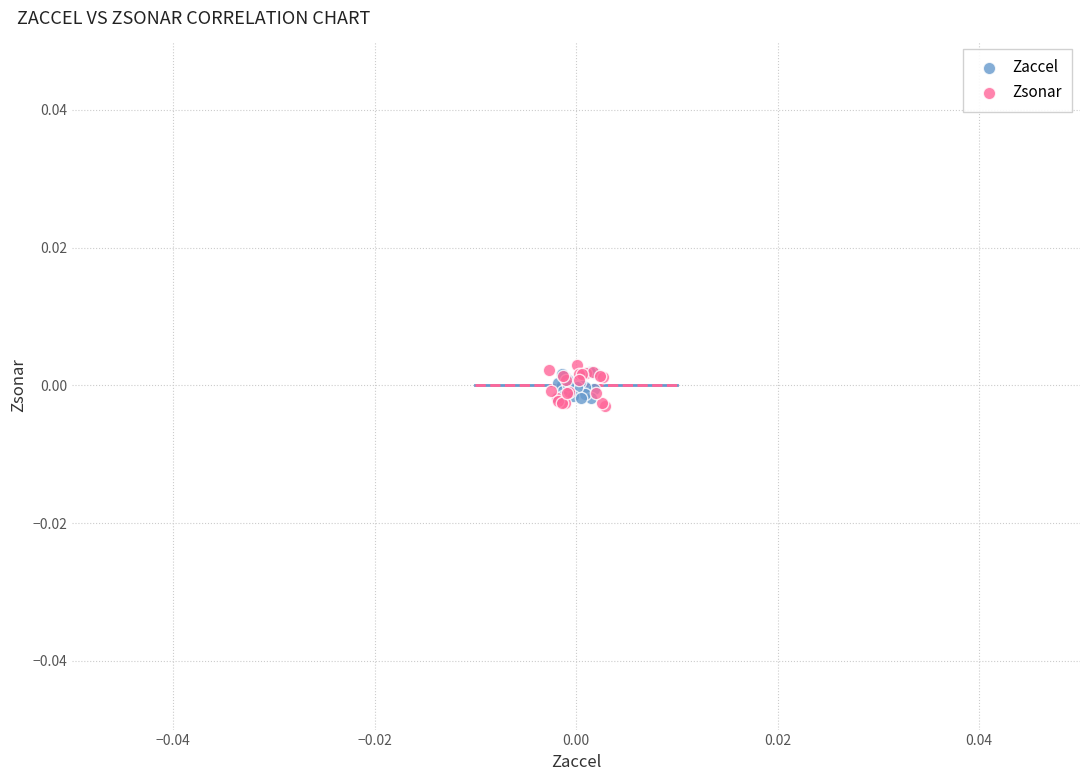

Which series has the widest spread of Y values?

Zsonar